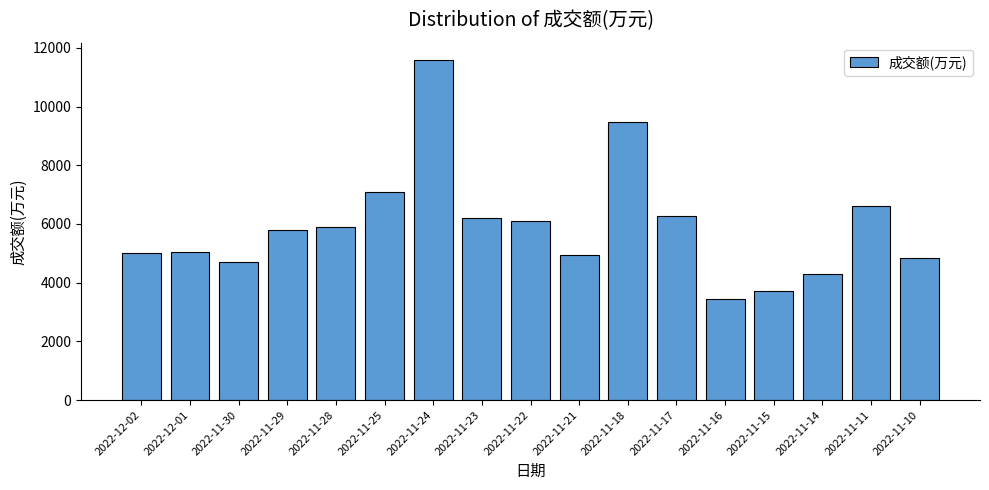

Which category has the lowest value across all series?

2022-11-16